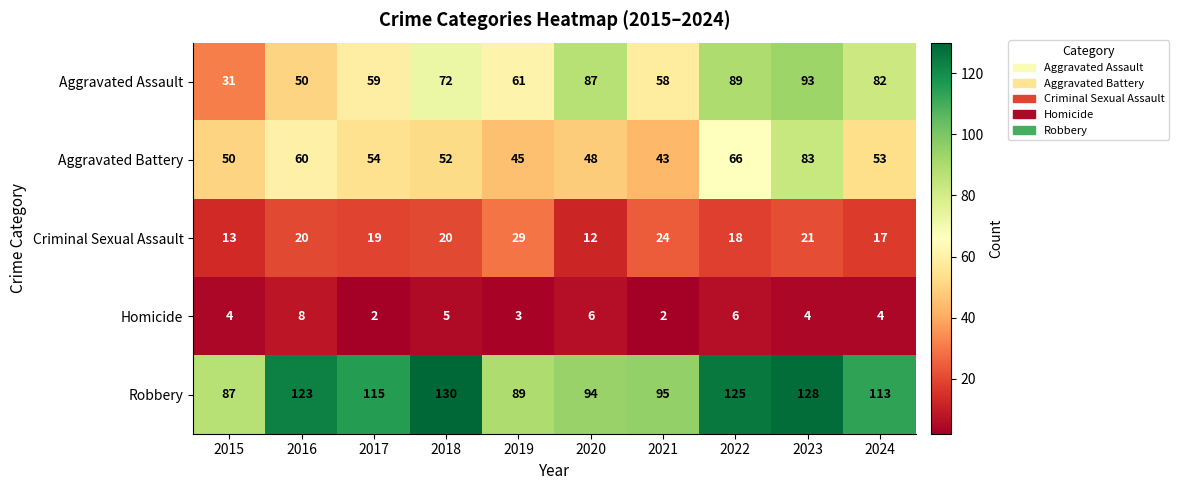

At which label does Aggravated Assault reach its peak?

2023